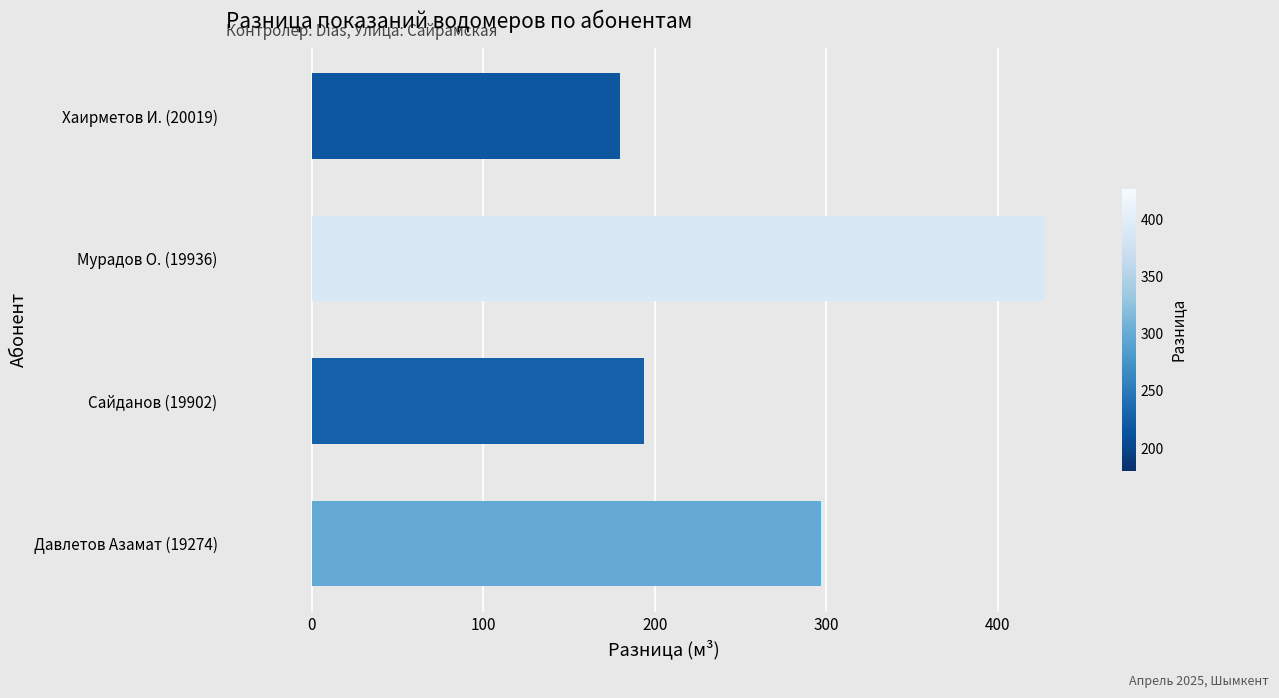

What is the change in value from Сайданов (19902) to Хаирметов И. (20019)?

-14